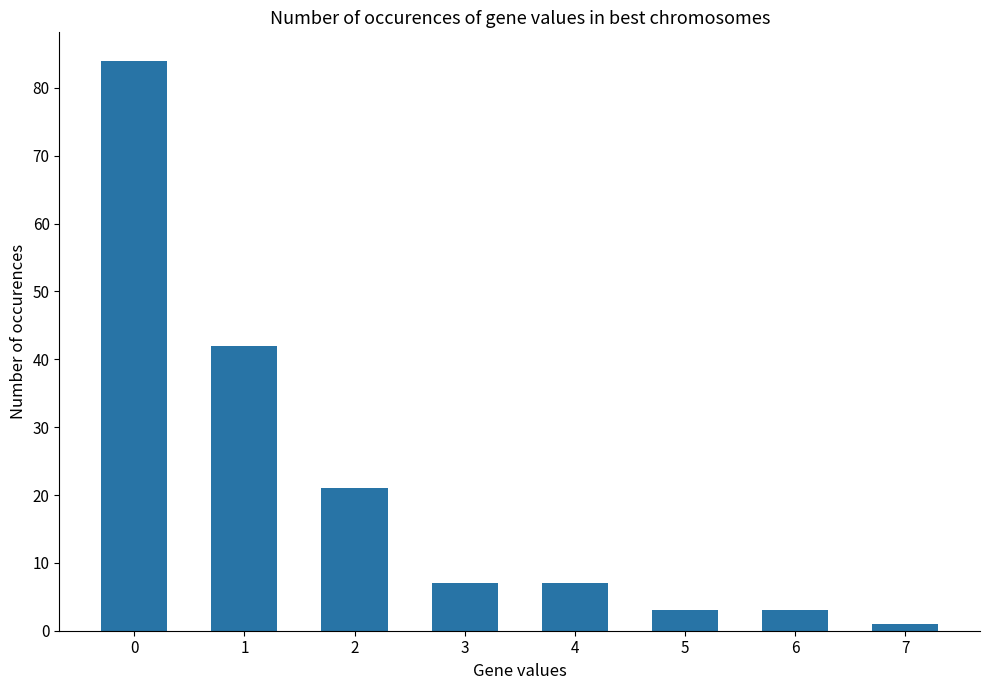

What is the difference between the maximum and minimum values?

83